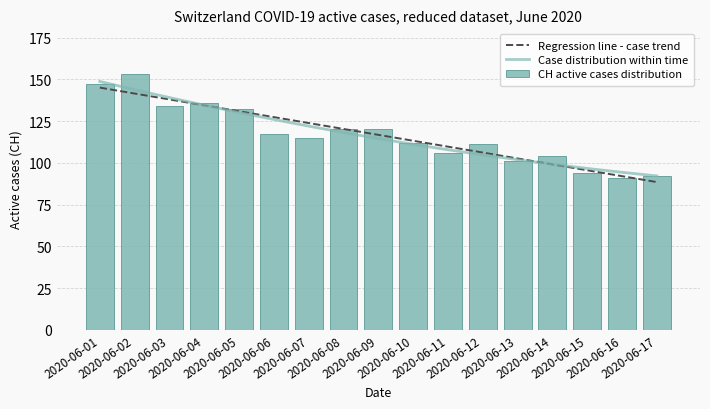

What is the minimum value shown in the chart?

91